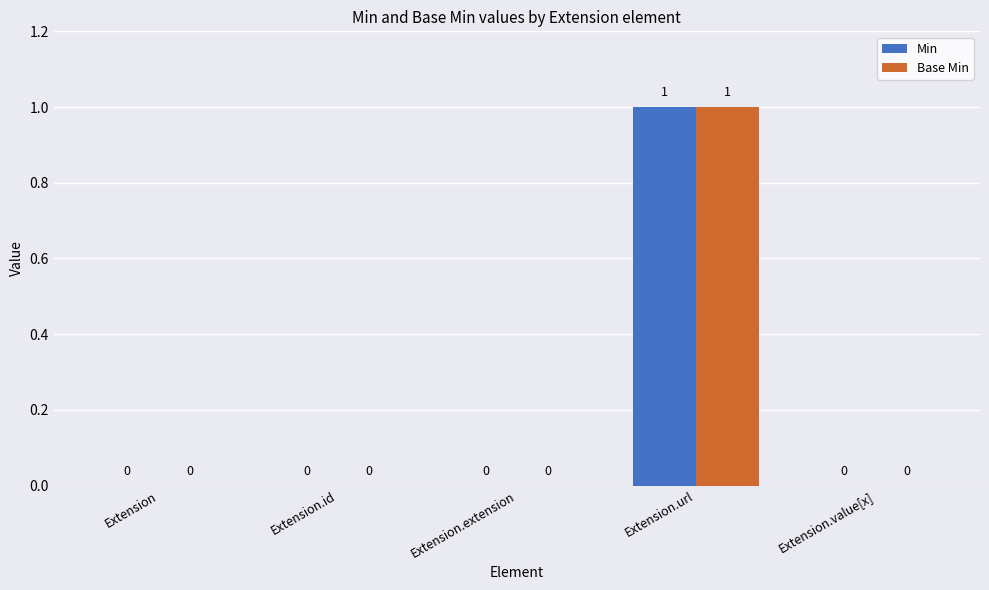

How many Base Min values are between 0 and 1?

5